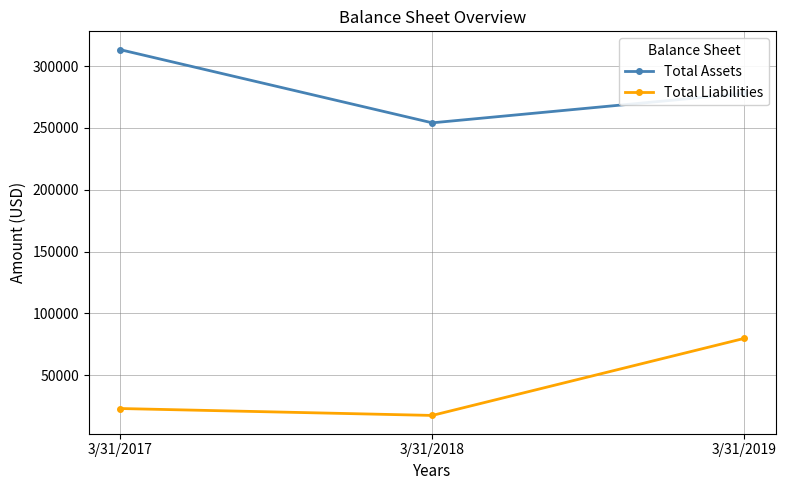

Rank the series by their average value, from lowest to highest.

Total Liabilities, Total Assets